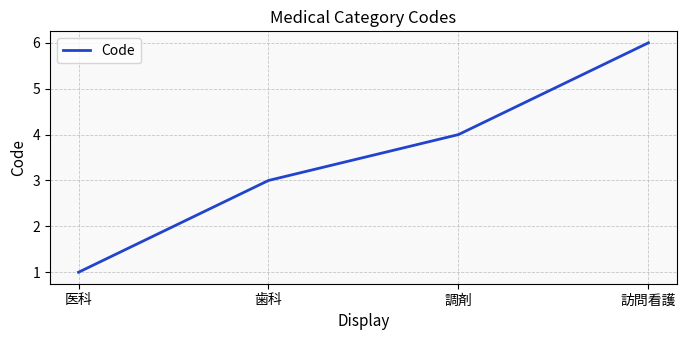

Count the number of data series in this chart.

1